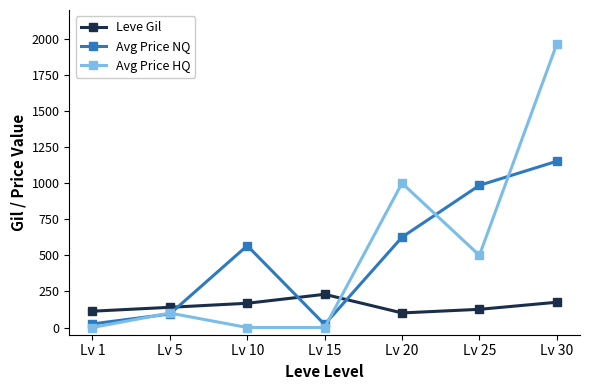

What is the difference between the second highest and second lowest values in the Avg Price NQ series?

960